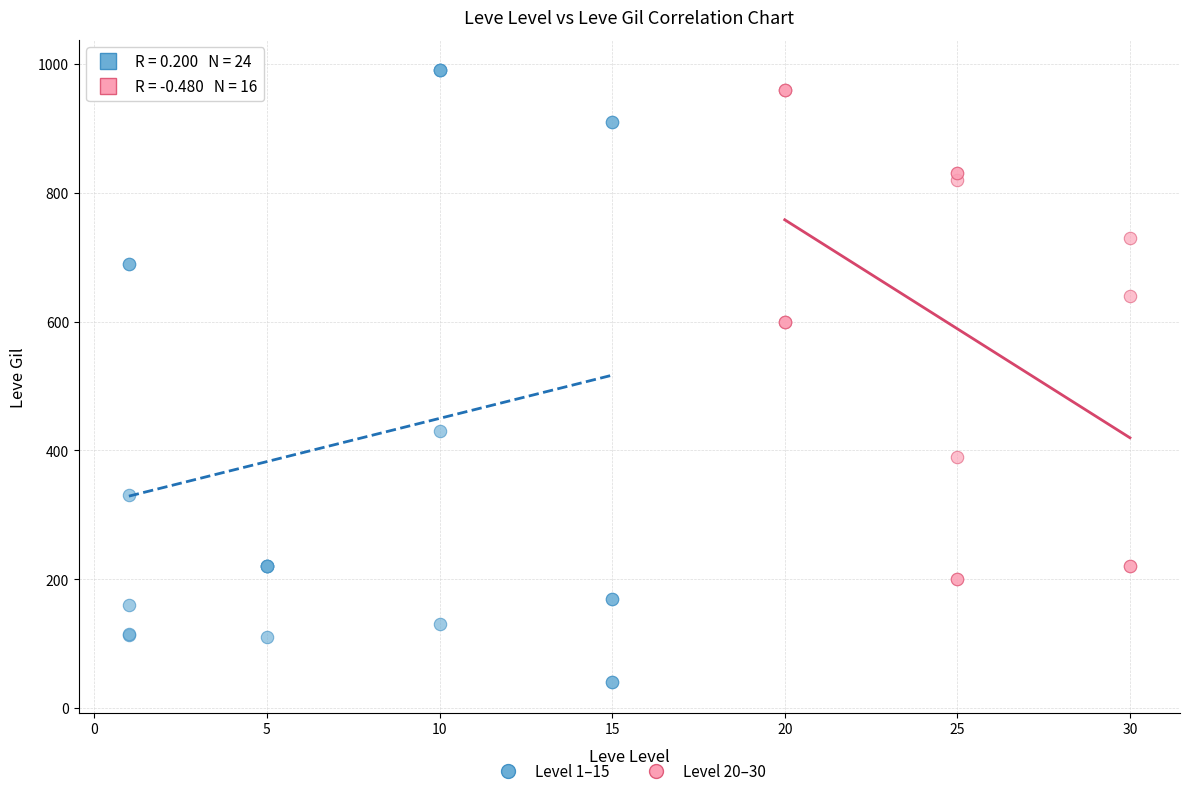

Which series has the widest spread of Y values?

Level 1–15